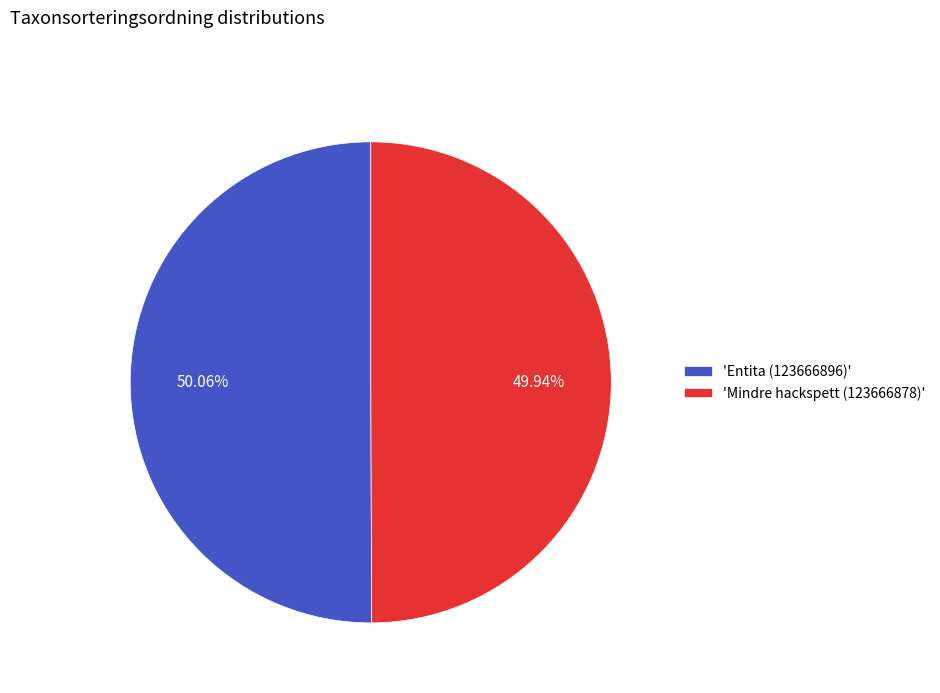

Approximately how many times larger is the value at 'Mindre hackspett (123666878)' compared to 'Entita (123666896)'?

1.0